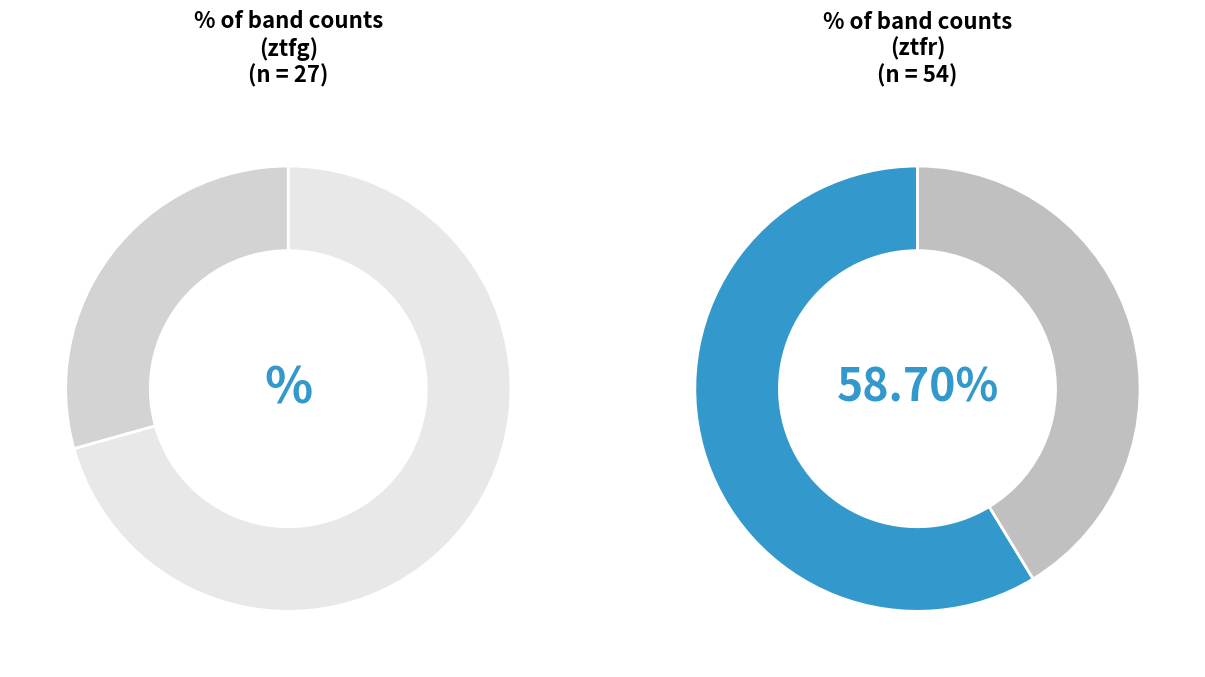

To the nearest percent, what portion does ztfg represent?

29%